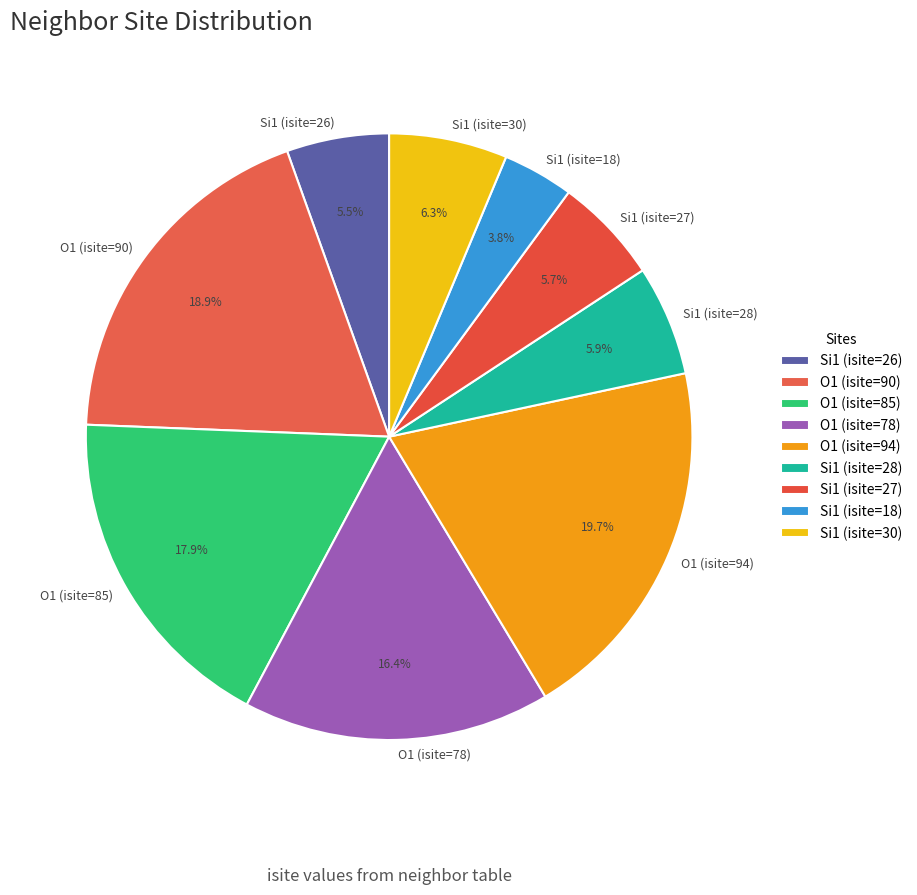

Which has a higher value, O1 (isite=94) or Si1 (isite=27)?

O1 (isite=94)